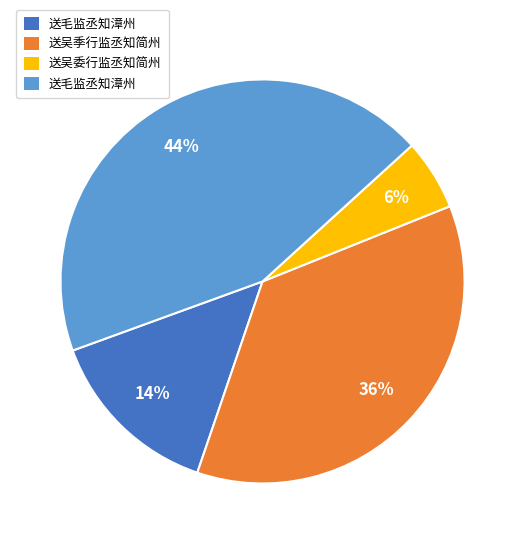

To the nearest percent, what is the difference between the largest and smallest slice percentages?

38%